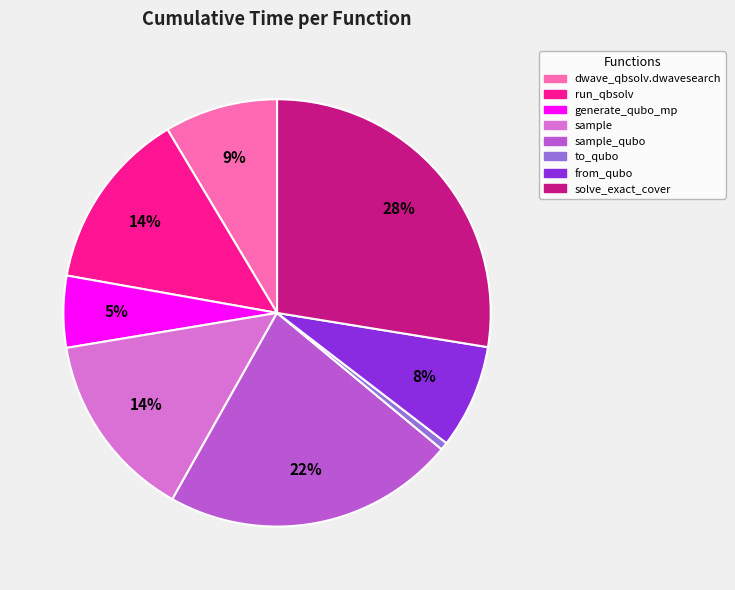

Does any single category account for the majority?

No